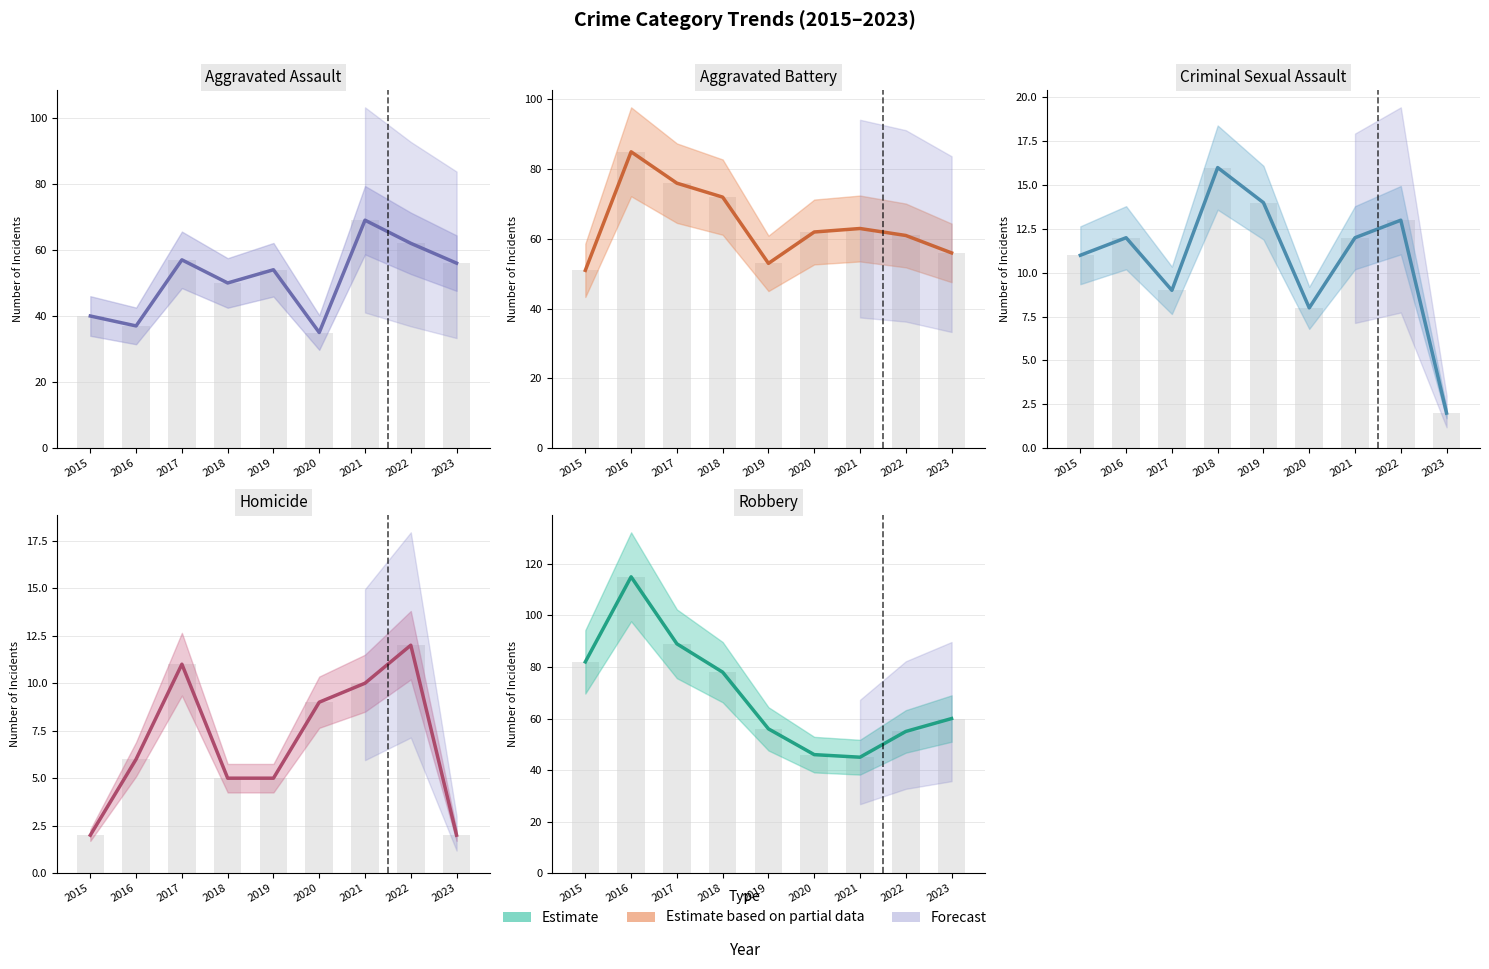

The Aggravated Assault series shows 95 at 2021. True or false?

False